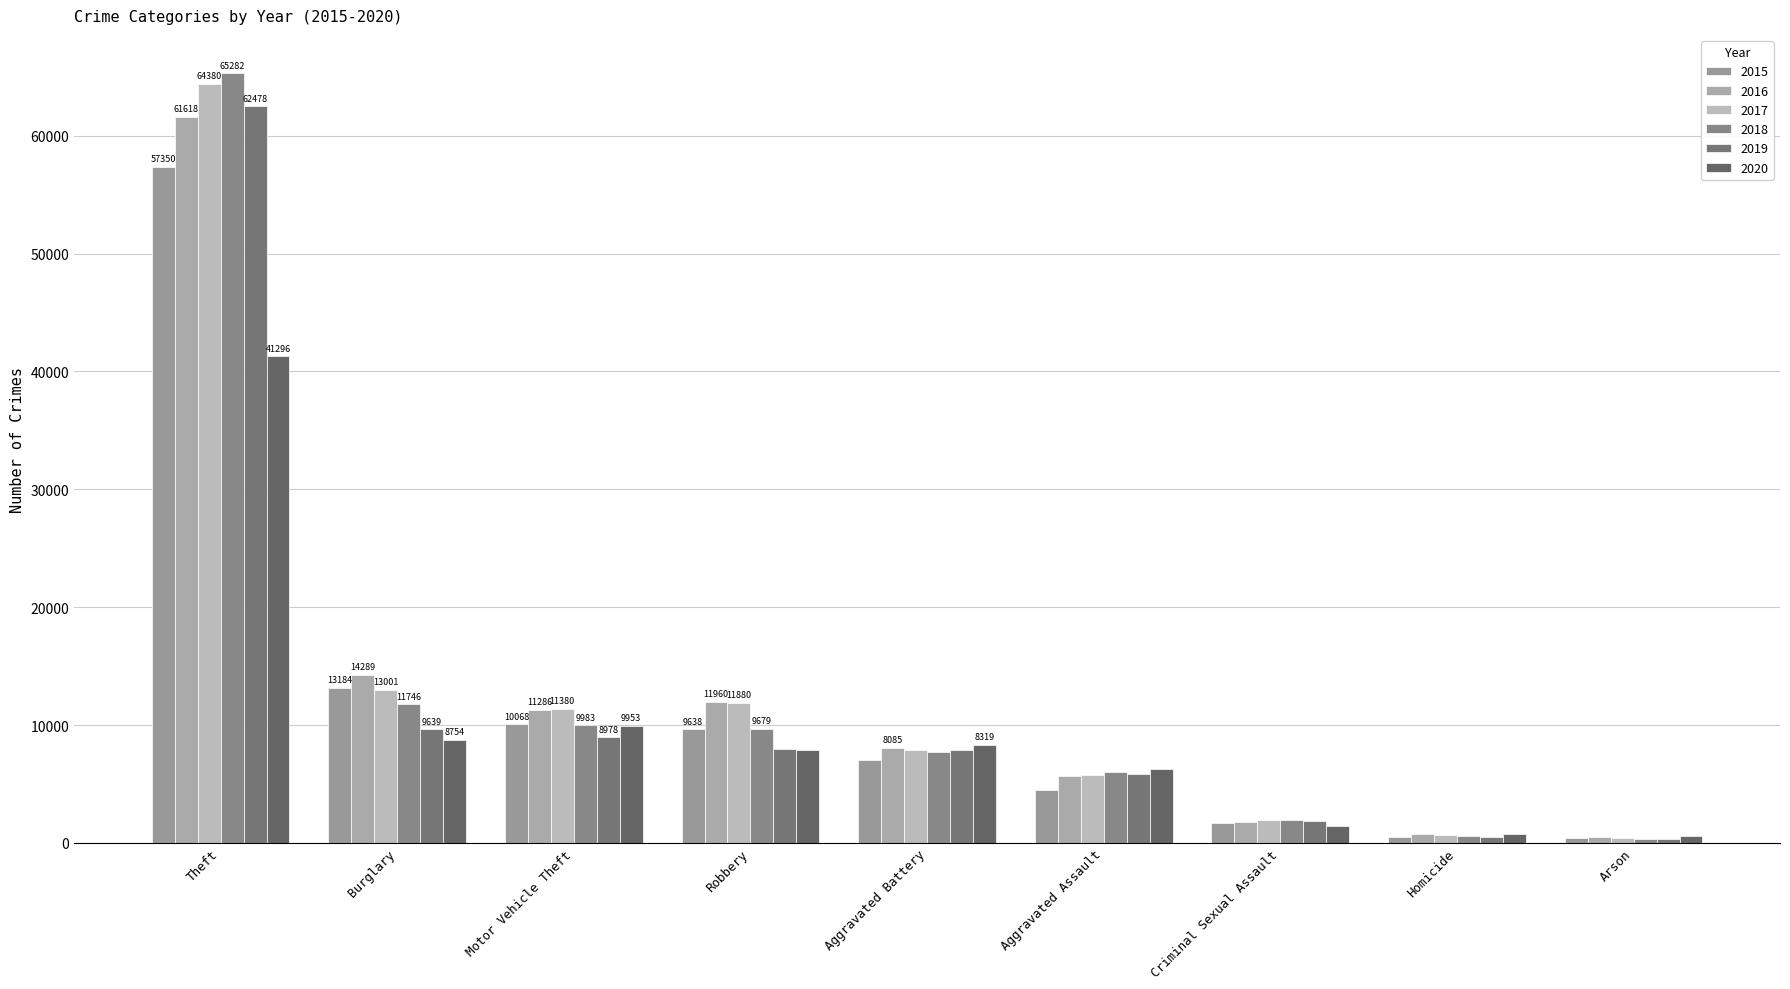

Where is 2016 nearest to the value 31066?

Burglary